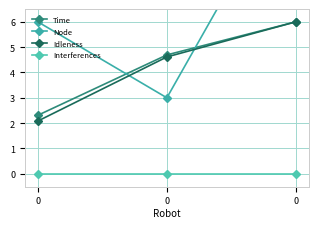

Which series has the largest total across all categories?

Node